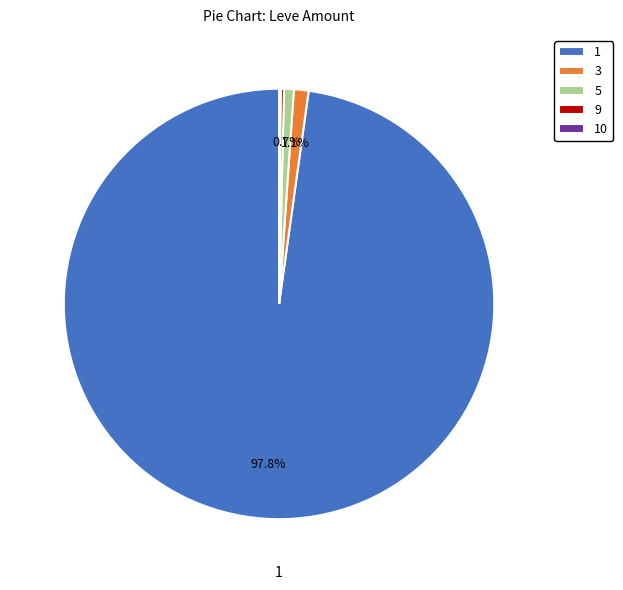

Does any single category account for the majority?

Yes